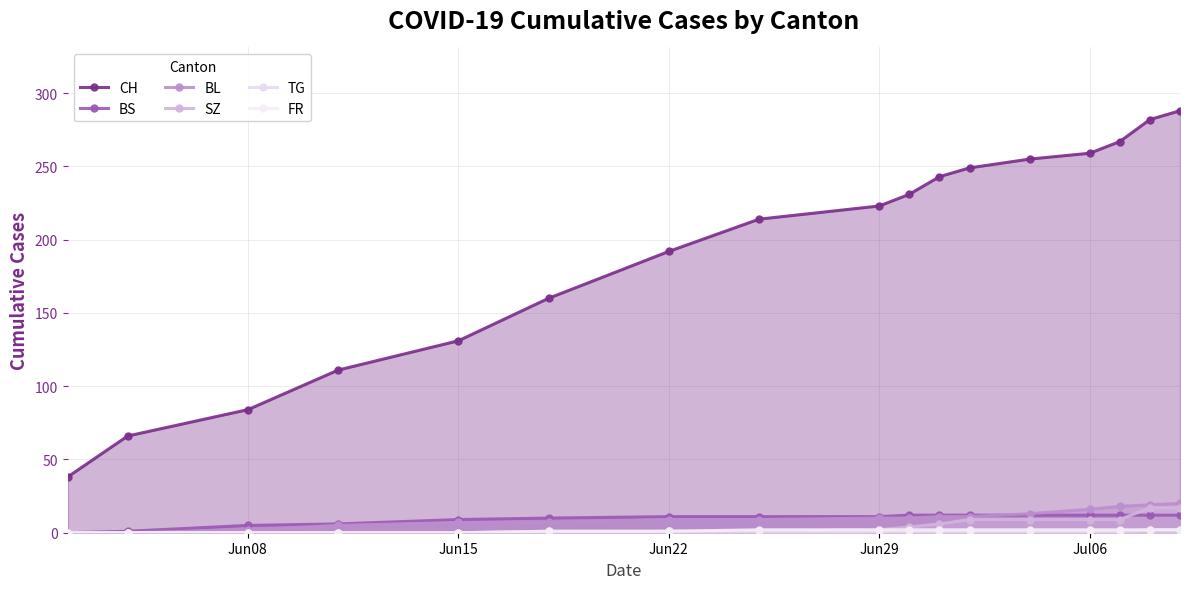

How many lines are shown in the chart?

6